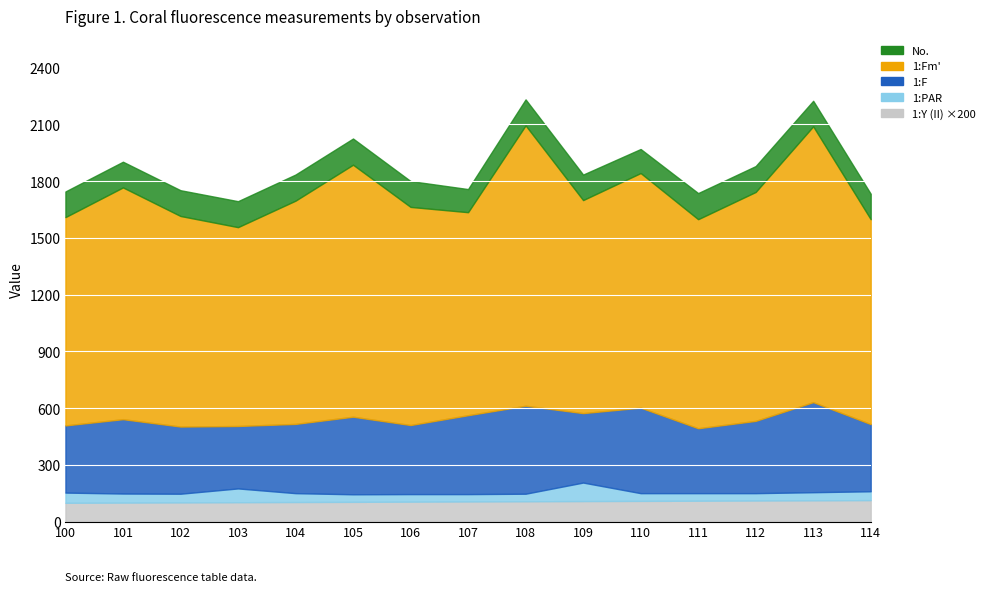

How many data points in 1:F are less than 367?

7